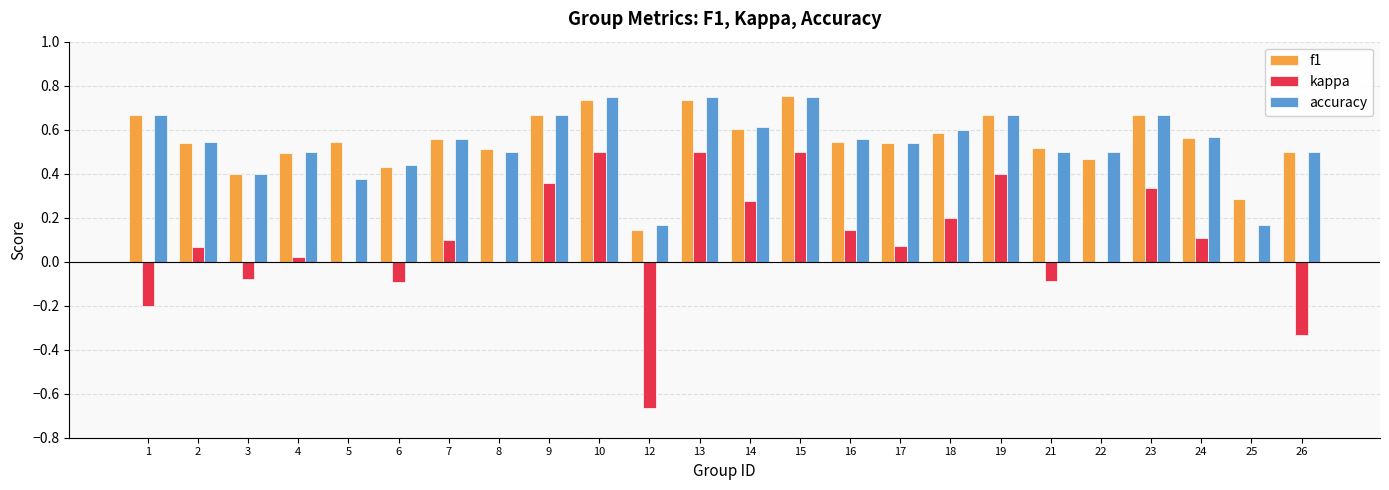

Between 18 and 22, which series saw the biggest shift?

kappa